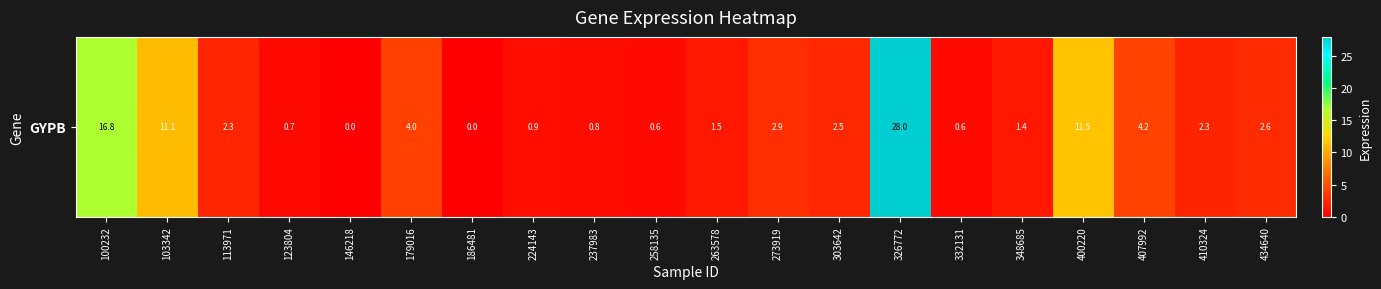

Approximately how many times larger is the value at 103342 compared to 410324?

4.9